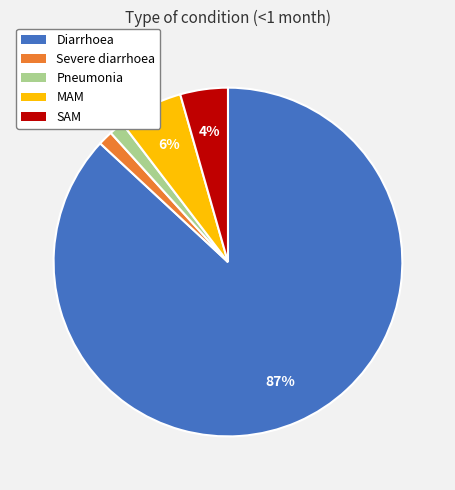

The MAM slice represents 6% of the pie. True or false?

True